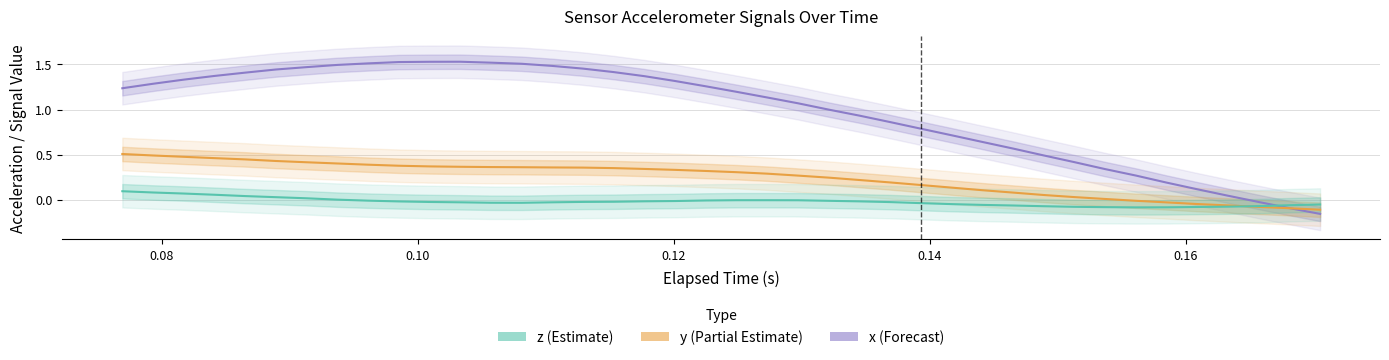

Which series ends up on top after the final intersection of z and x?

z